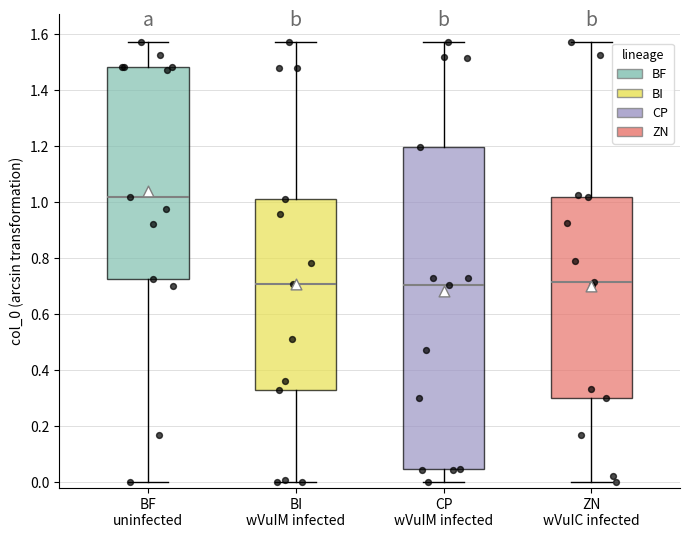

Reading left to right, transcribe this box plot: for each box, give where its median line is, the range the box spans, and where its two whiskers end, as read against the y-axis. The values are not printed on the chart, so give them approximately, as read against the axis.

BF uninfected: median 1.02, box 0.72 to 1.48, whiskers 0.00 to 1.58
BI wVuIM infected: median 0.70, box 0.32 to 1.00, whiskers 0.00 to 1.58
CP wVuIM infected: median 0.70, box 0.04 to 1.20, whiskers 0.00 to 1.58
ZN wVuIC infected: median 0.72, box 0.30 to 1.02, whiskers 0.00 to 1.58